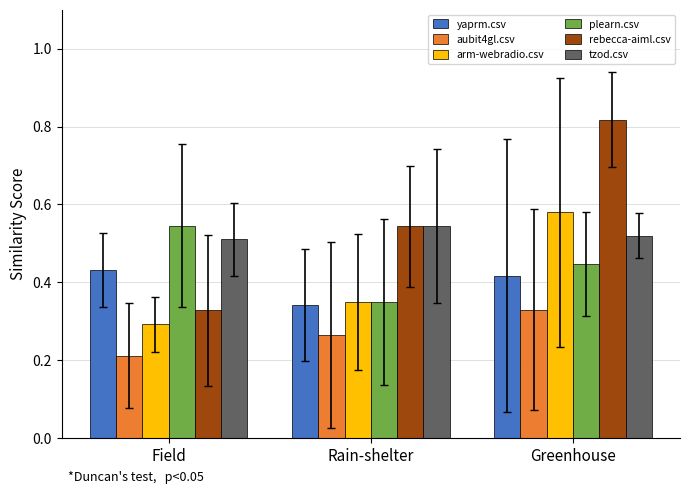

Does the chart contain stacked bars?

No